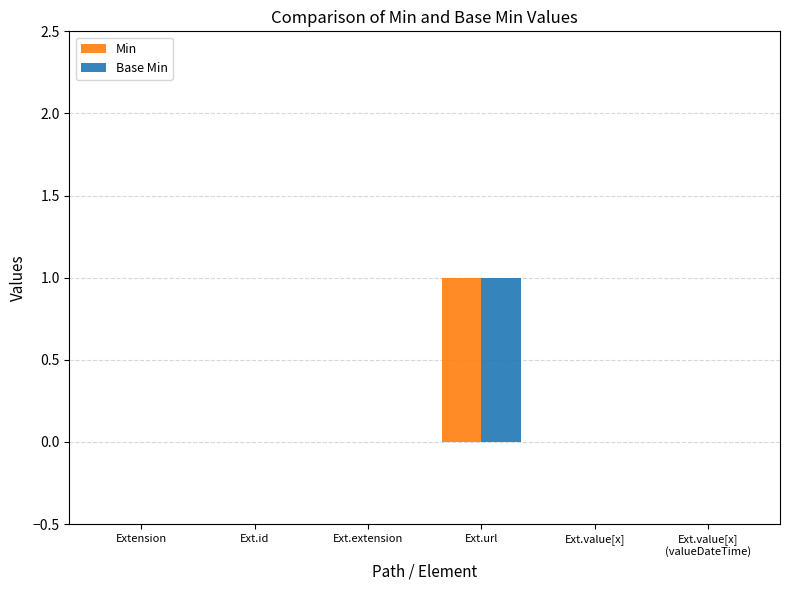

The value of Min at Ext.value[x] is -1. True or false?

False